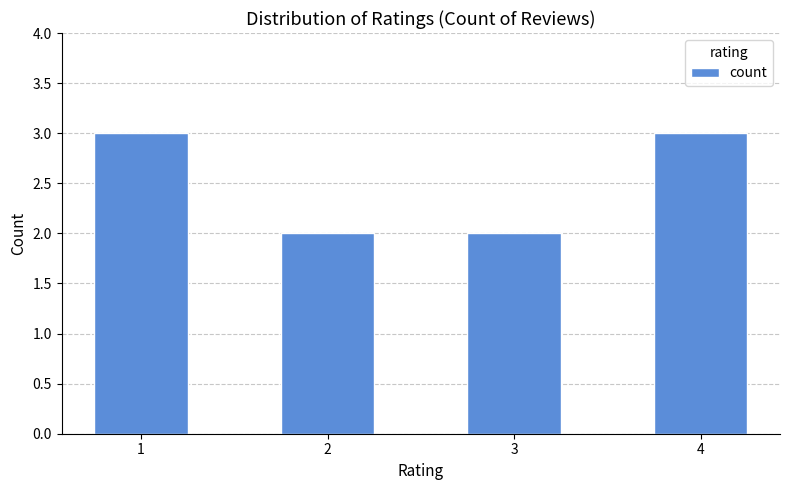

The chart shows a value of 5 at 4. True or false?

False